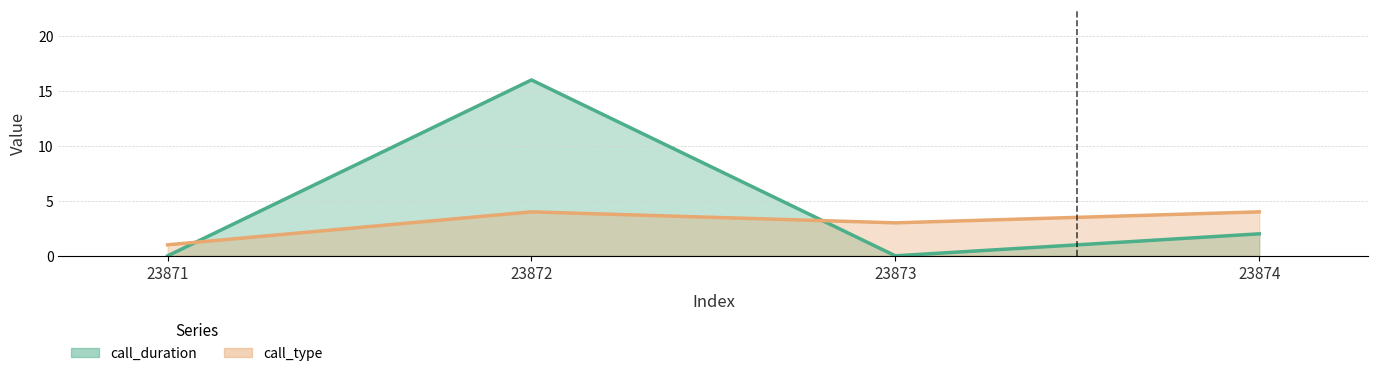

List the labels in order of call_type value, largest first.

23872, 23874, 23873, 23871